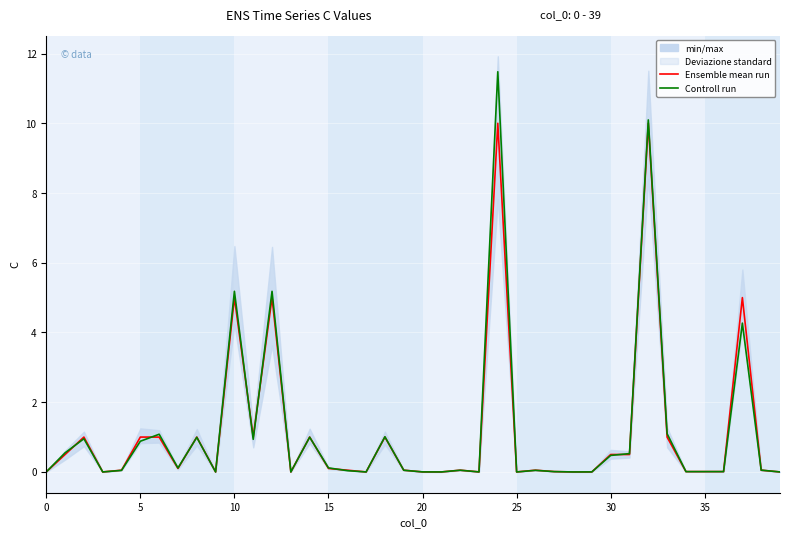

Which series has the largest total across all categories?

Controll run